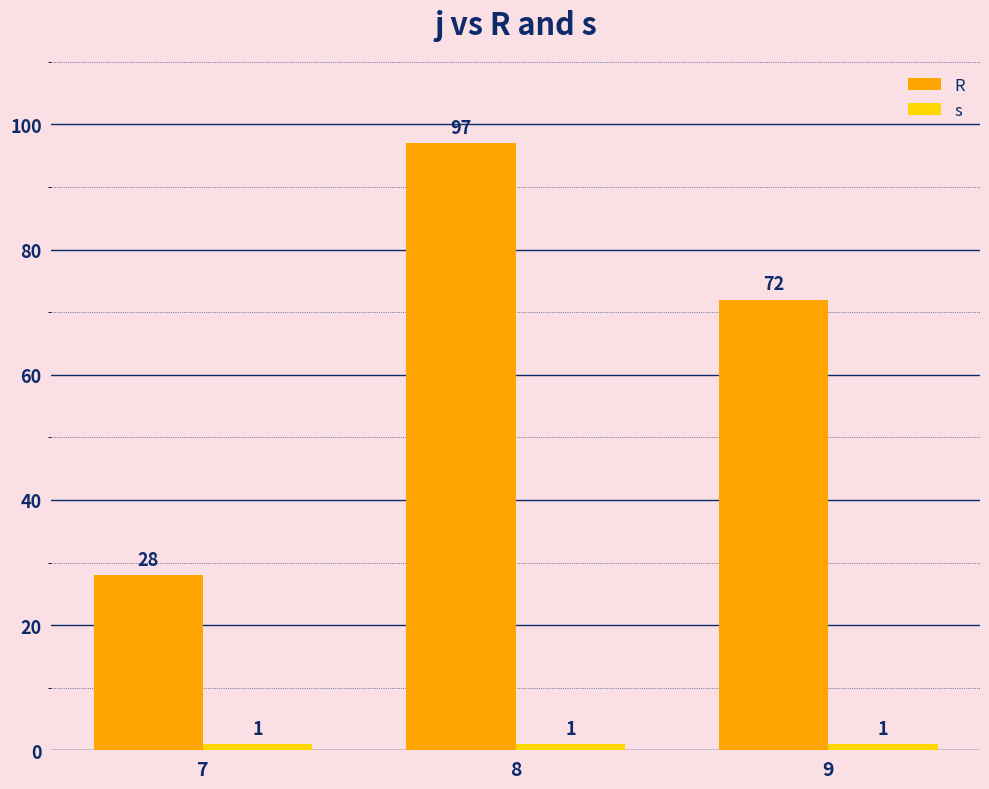

Which series changed the most between 7 and 9?

R